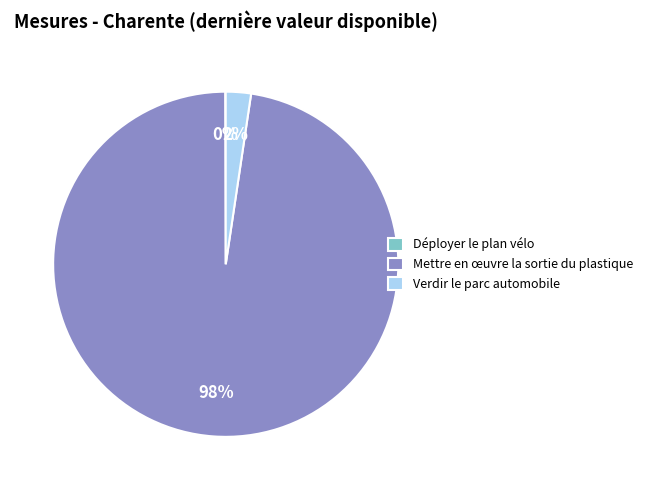

To the nearest percent, what is the combined percentage of Mettre en œuvre la sortie du plastique and Verdir le parc automobile?

100%